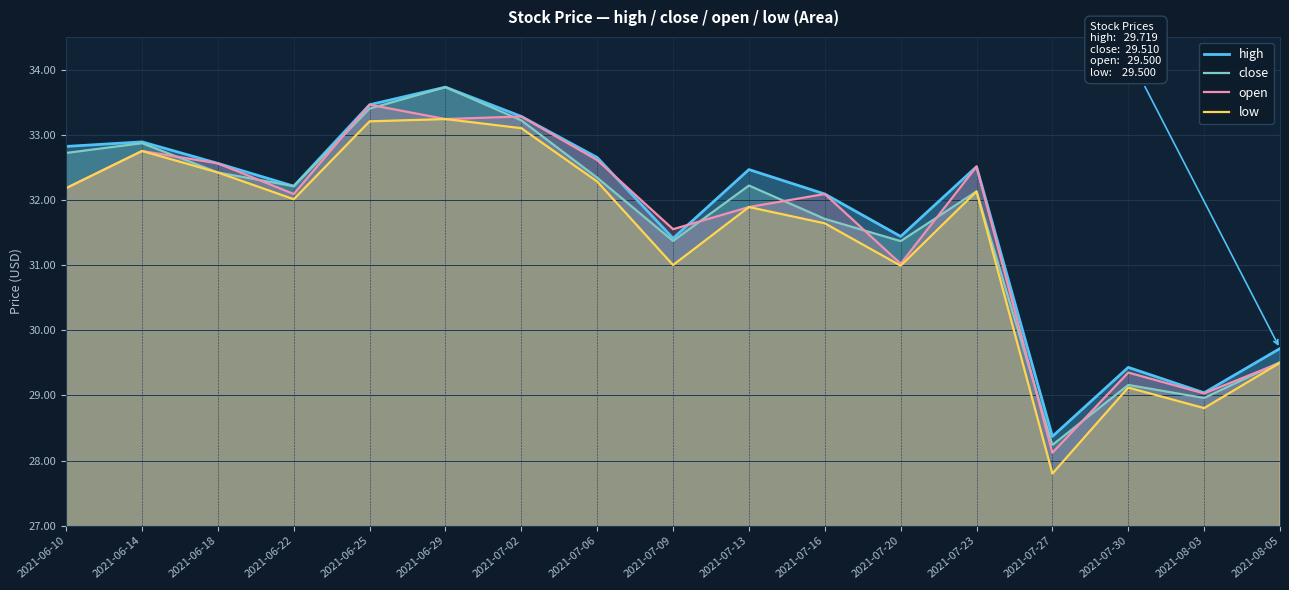

What are all the series names shown in the legend?

high, close, open, low